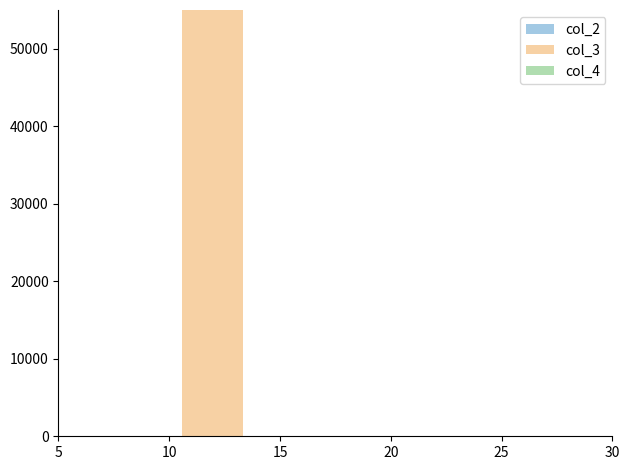

Reading left to right, transcribe all the data shown in this chart.

col_2: 0	0	0	0	0	0	0	0	0
col_3: 0	0	360000	0	0	0	0	0	0
col_4: 0	0	0	0	0	0	0	0	0